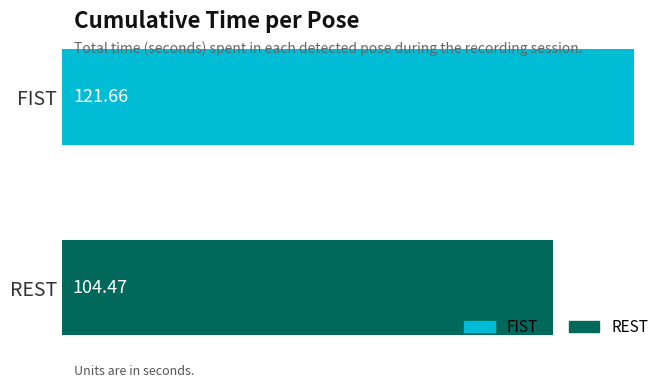

What is the label of the 1st bar from the top?

FIST